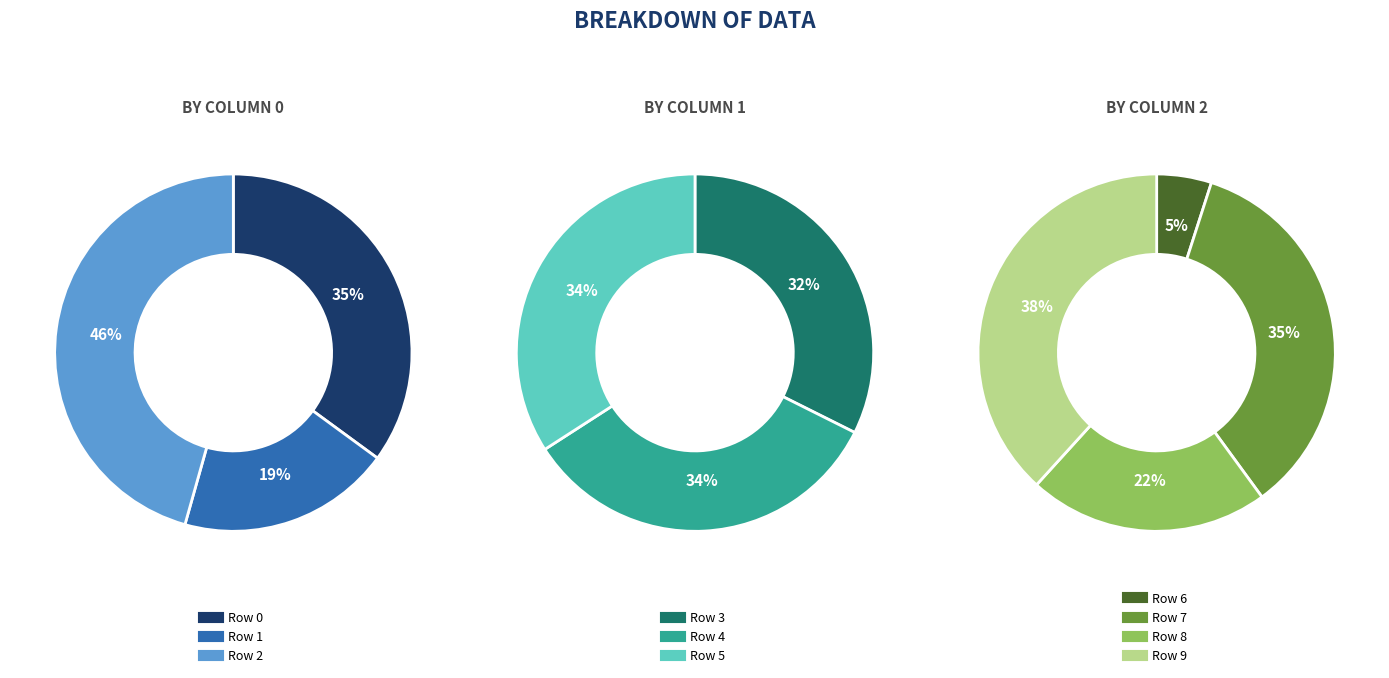

How many segments does this pie chart have?

10